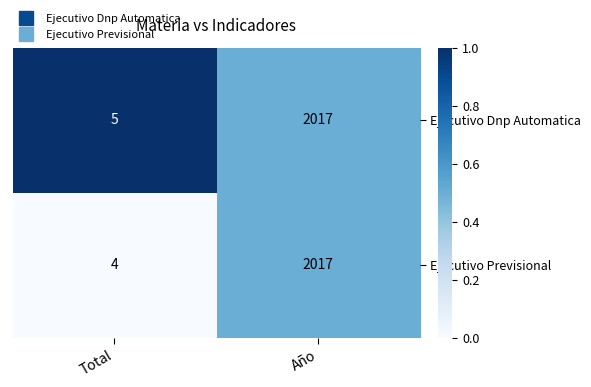

At which label is Ejecutivo Previsional closest to 1010?

Total